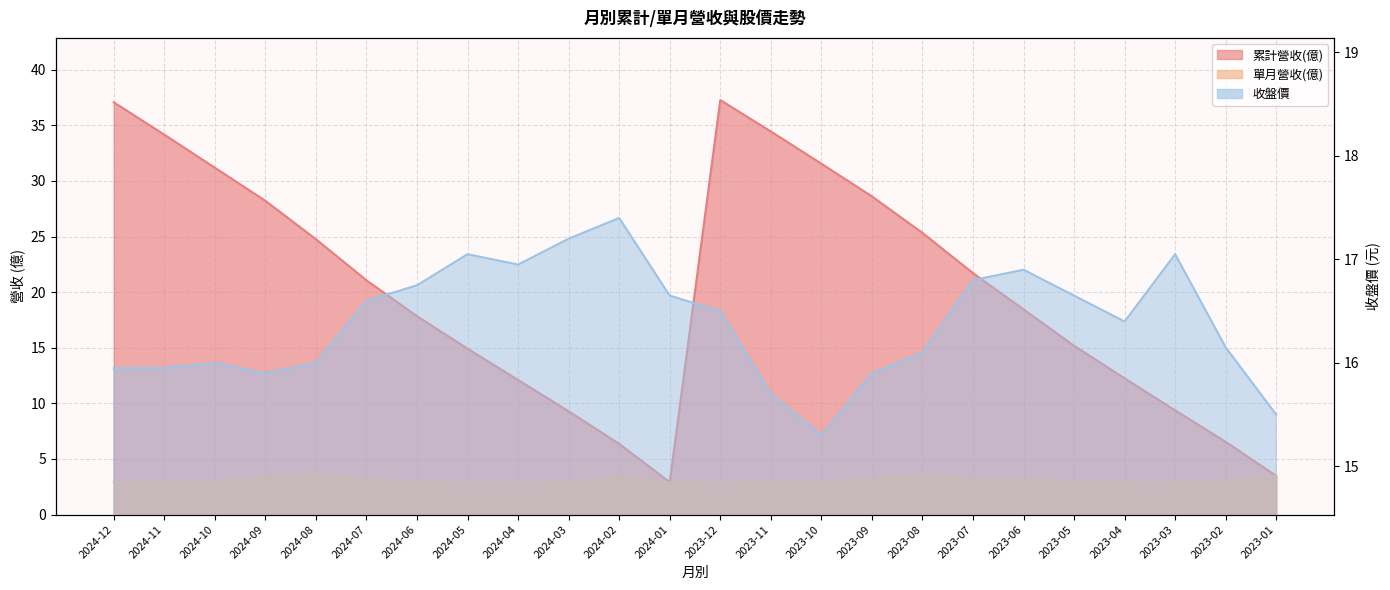

True or false: 單月營收(億) and 收盤價 intersect in this chart.

False